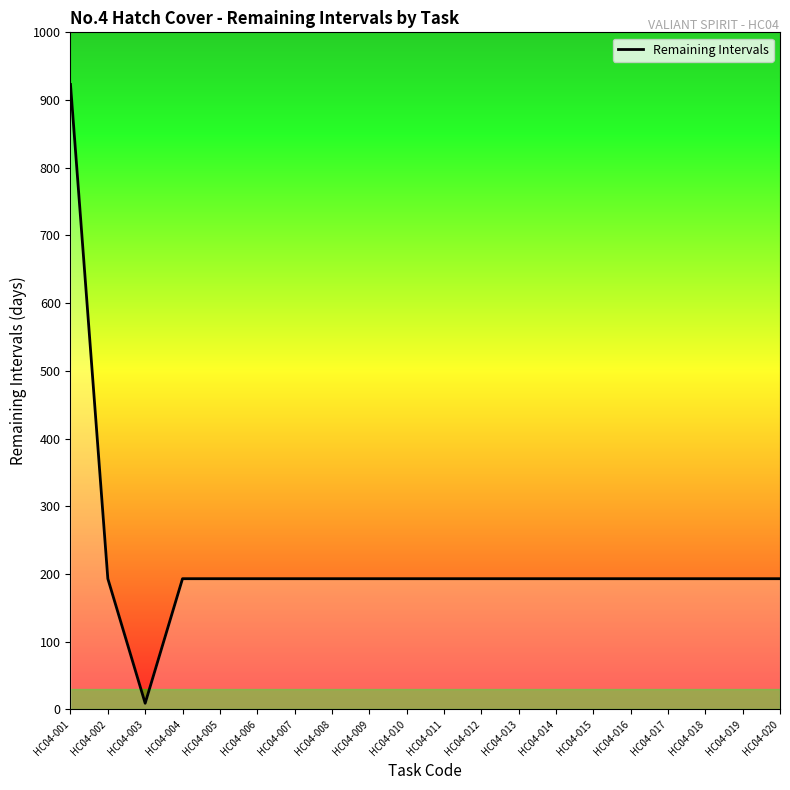

What is the change in value from HC04-001 to HC04-004?

-730